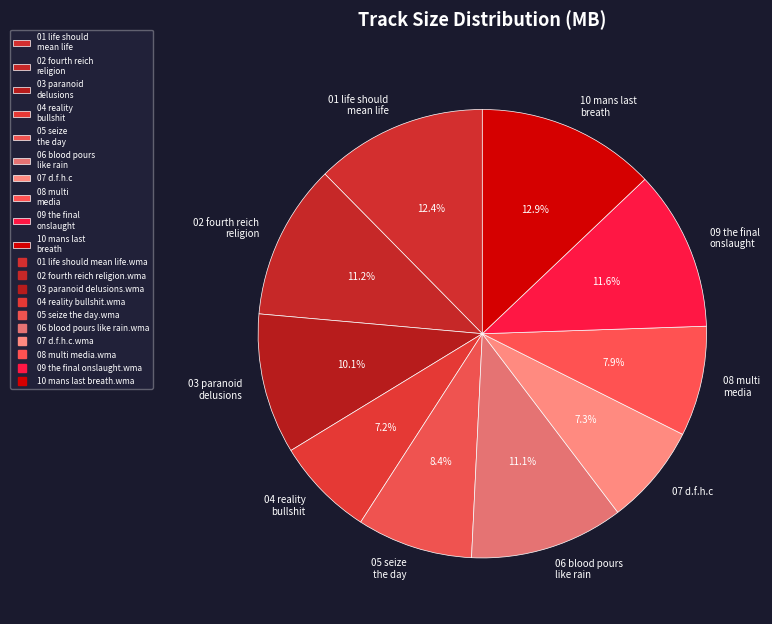

Count the number of slices in the pie.

10